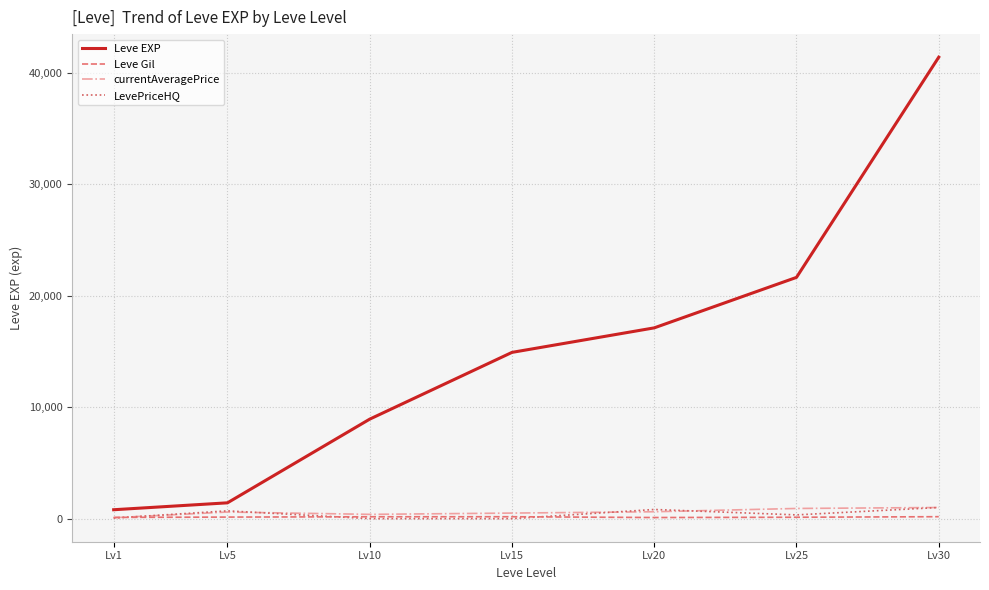

Which series has the largest range (max minus min)?

Leve EXP